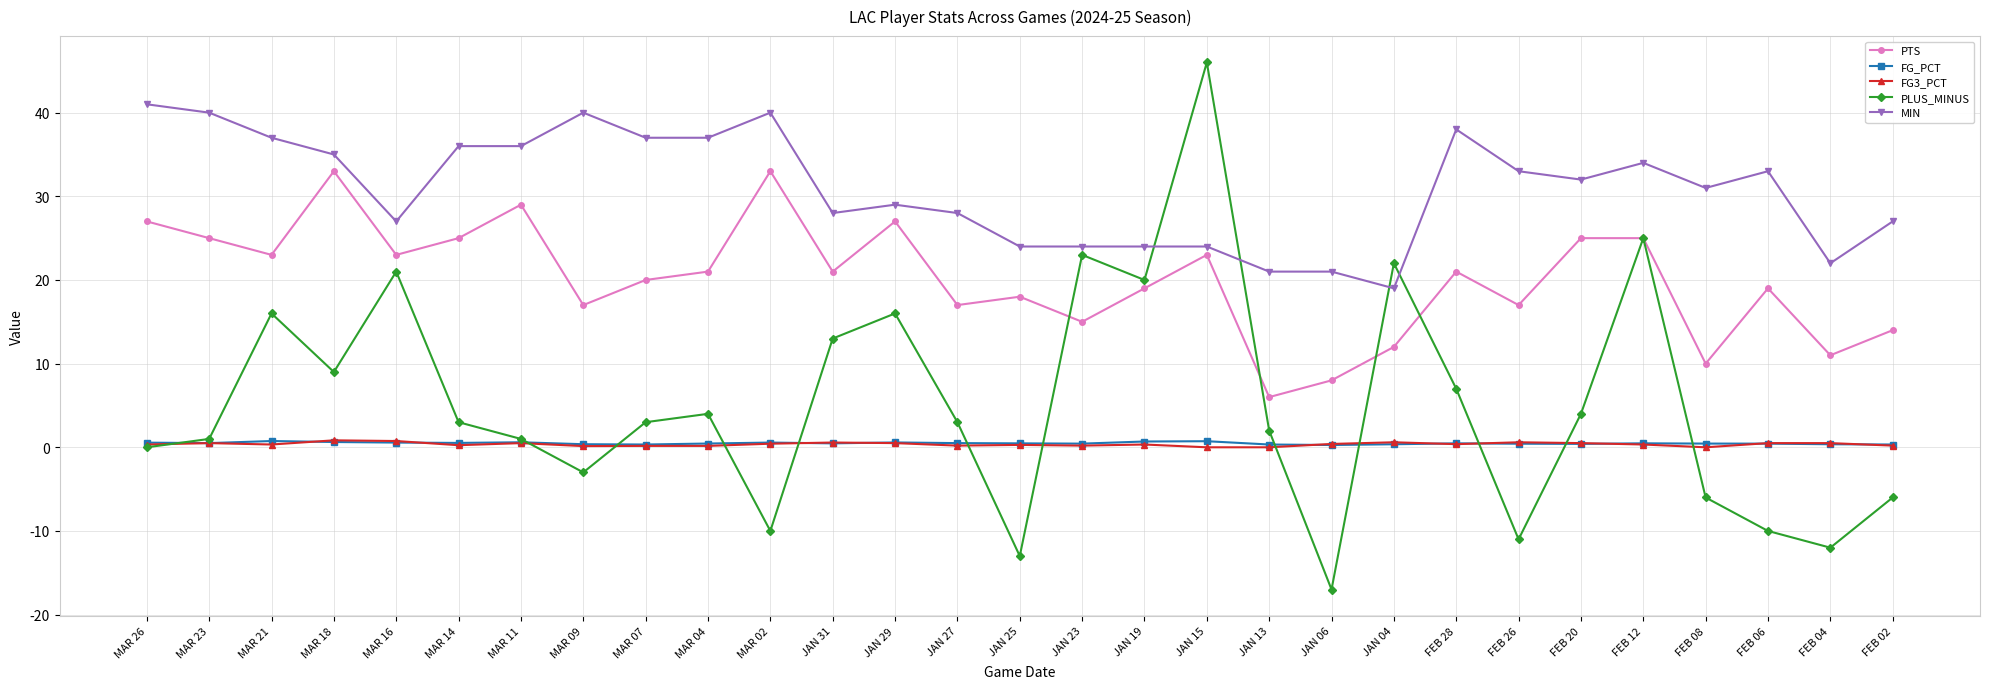

What is the difference between the maximum and minimum values in the MIN series?

22.0